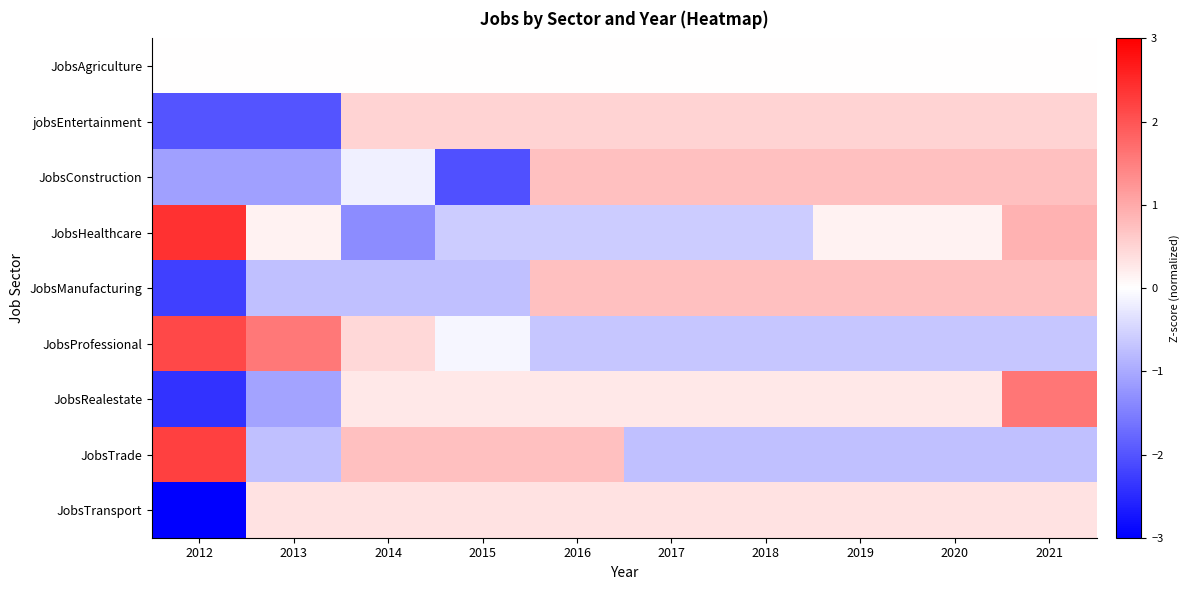

Rank the series at 2013 from lowest to highest value.

jobsEntertainment, JobsConstruction, JobsRealestate, JobsManufacturing, JobsTrade, JobsAgriculture, JobsHealthcare, JobsTransport, JobsProfessional